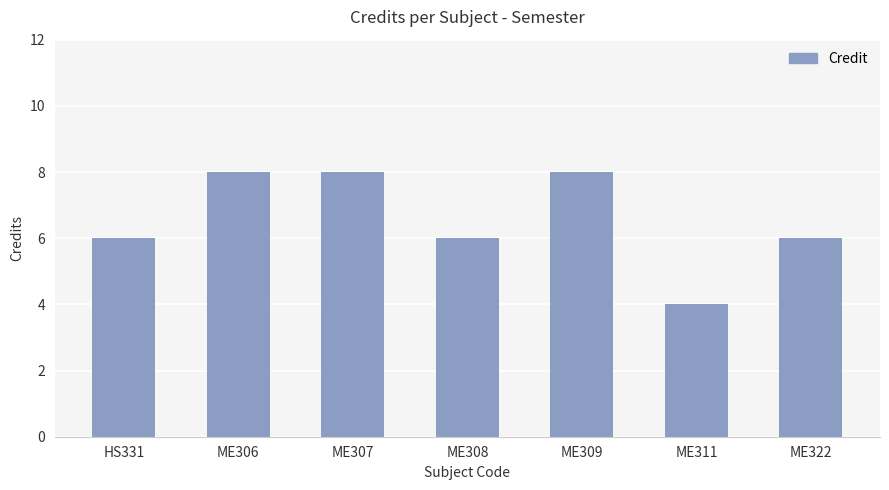

Which label corresponds to the smallest value in the chart?

ME311